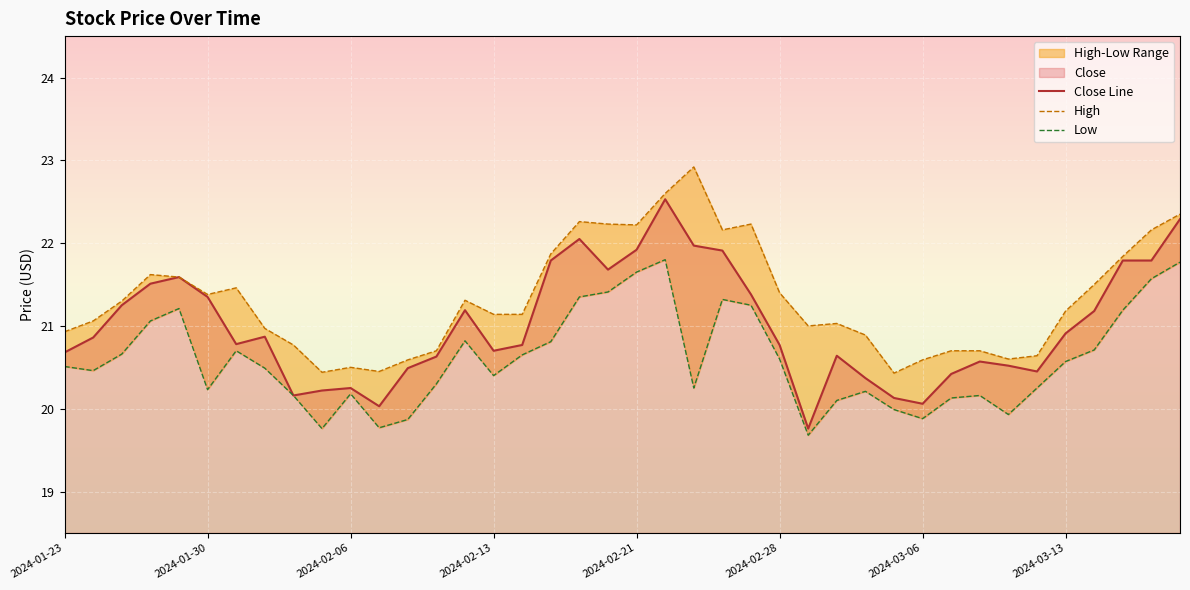

True or false: Low and High cross at least once.

False